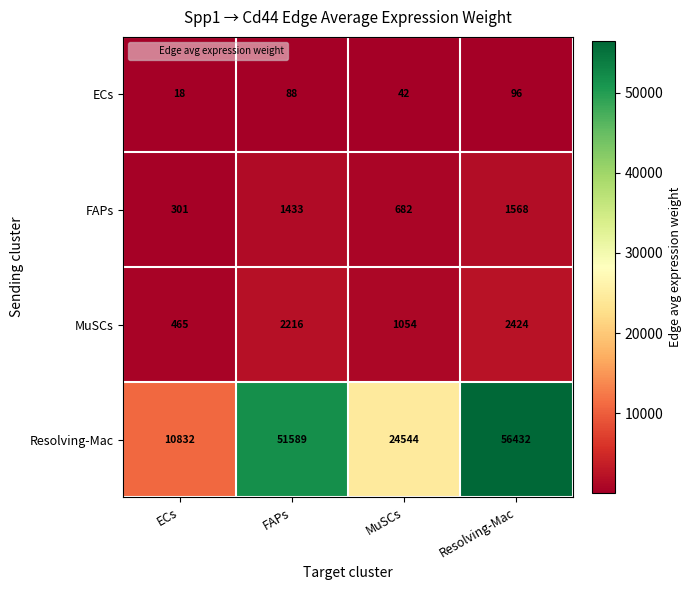

At which category is the sum across all series the highest?

Resolving-Mac